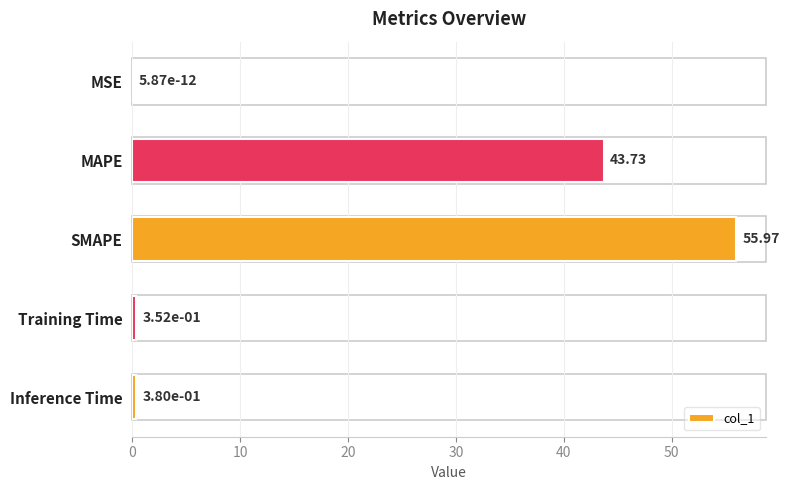

Which has a higher value, MAPE or Training Time?

MAPE